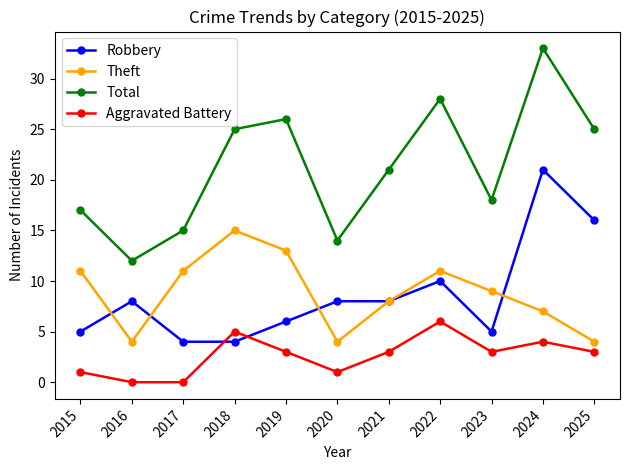

Does the chart have visible grid lines?

No